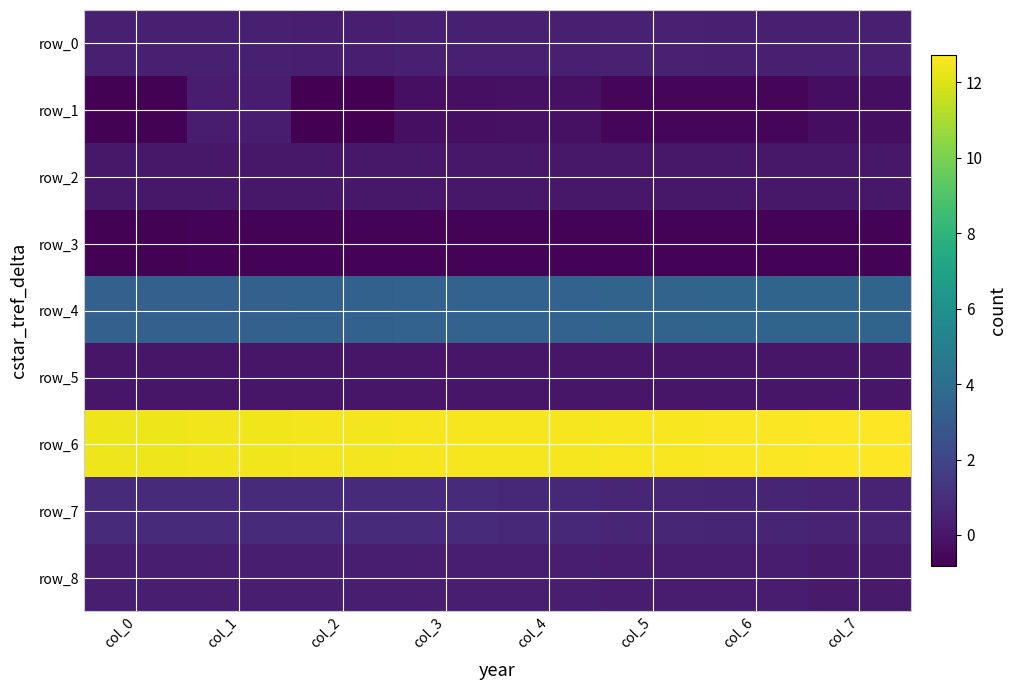

At how many categories does at least one series exceed 10?

8